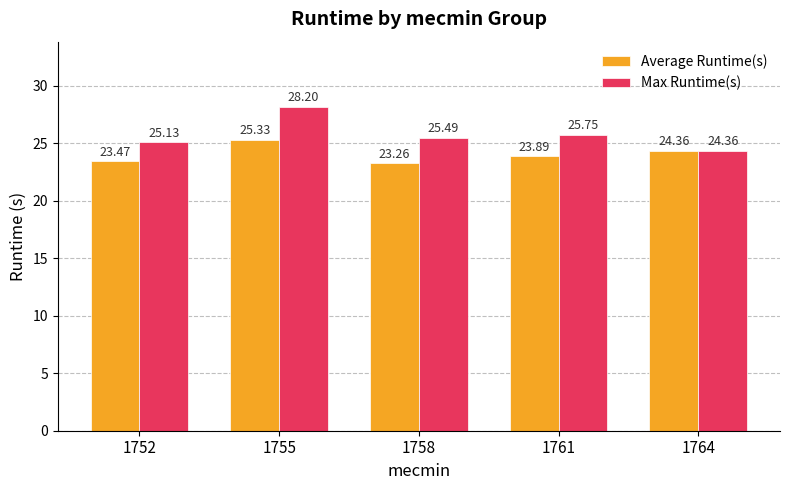

What is the value of the Max Runtime(s) bar at the 3rd from the left?

25.5